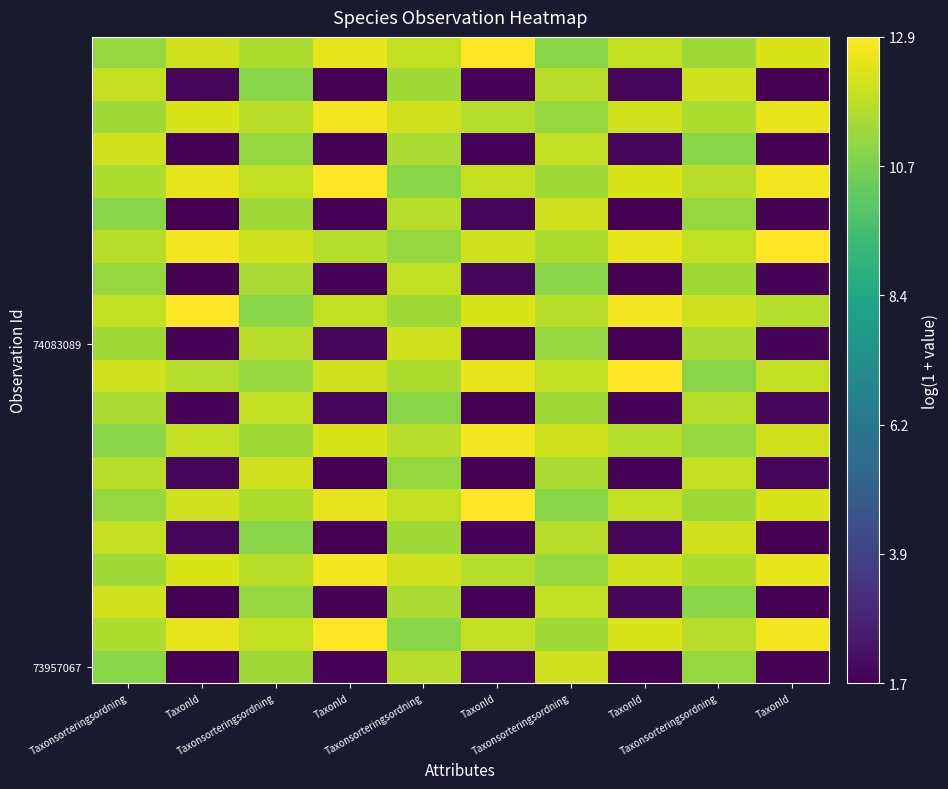

Which has a higher value, Taxonsorteringsordning or TaxonId?

Taxonsorteringsordning